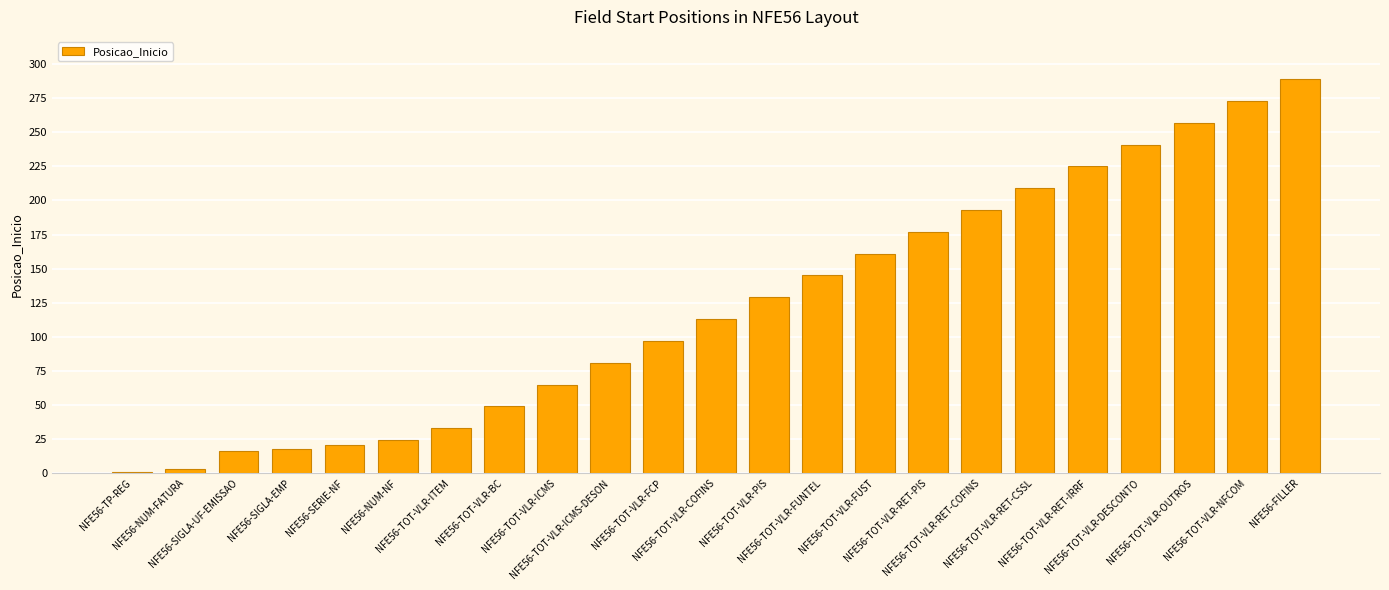

What is the change in value from NFE56-TOT-VLR-ICMS to NFE56-TOT-VLR-PIS?

+64